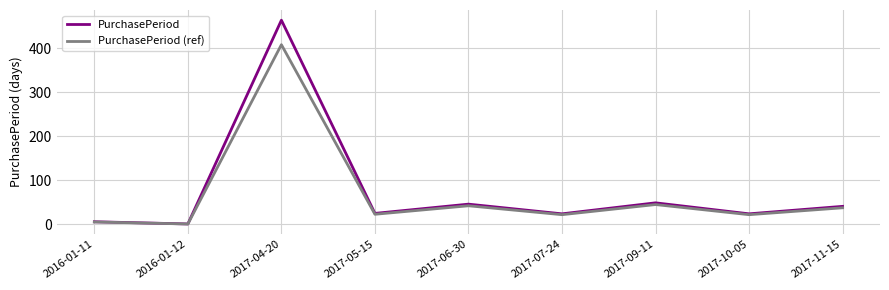

What is the maximum value shown in the chart?

464.0